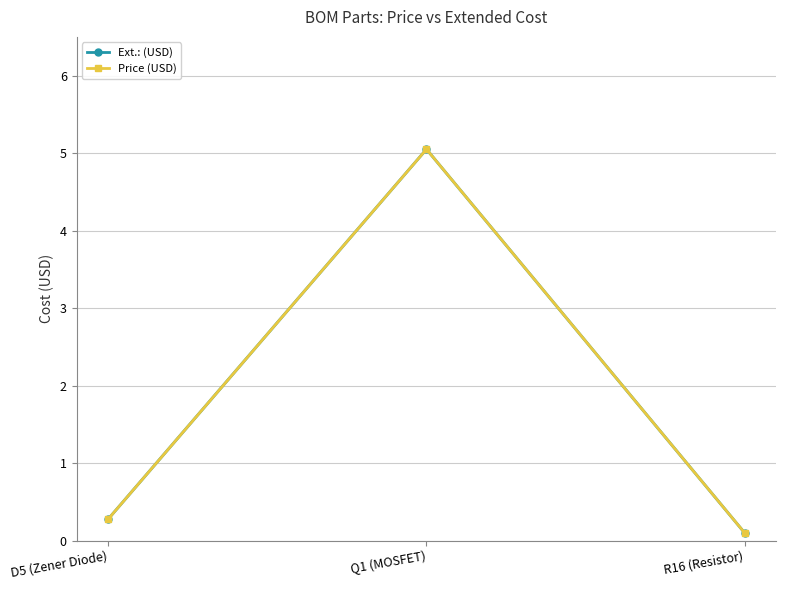

What is the lowest value of the Ext.: (USD) series?

0.1